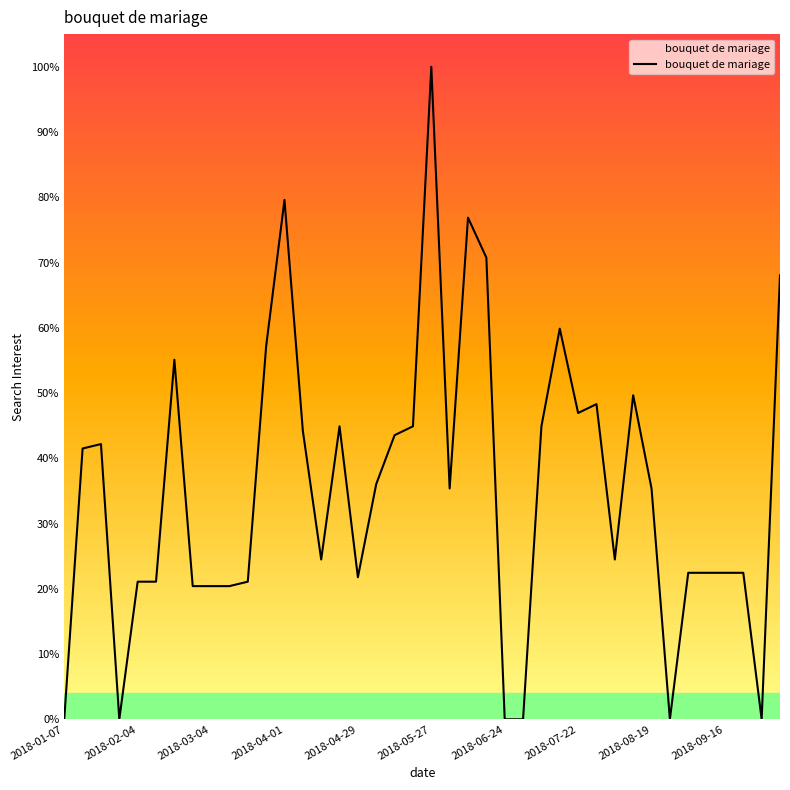

What is the value of the 30th point from the left?

0.5